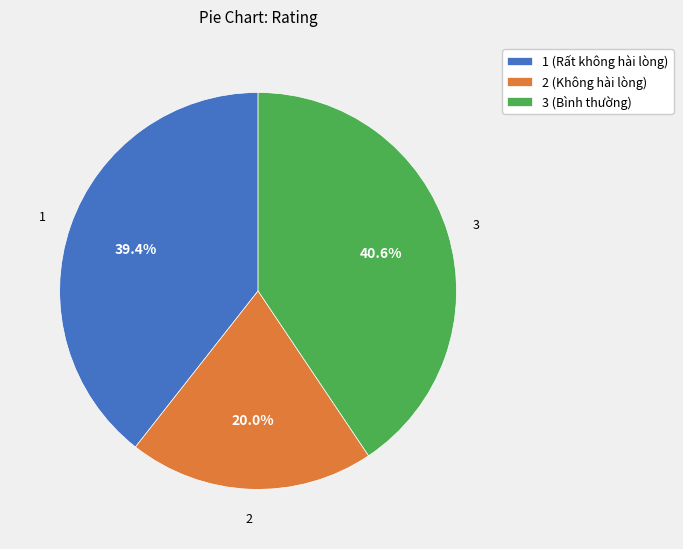

To the nearest percent, what is the difference between the largest and smallest slice percentages?

21%